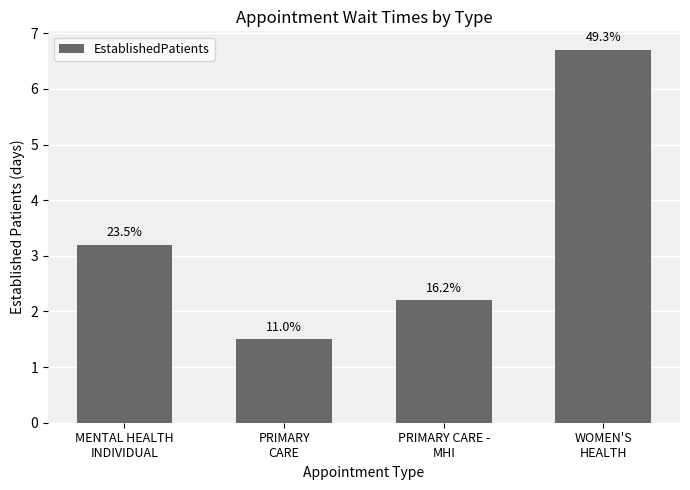

Where is the data nearest to the value 4?

MENTAL HEALTH
INDIVIDUAL